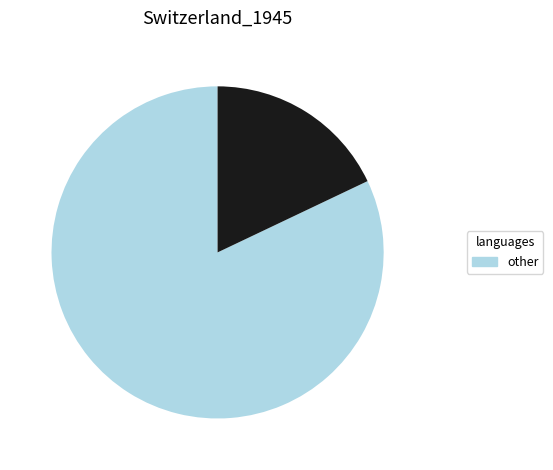

Does any single category account for the majority?

Yes